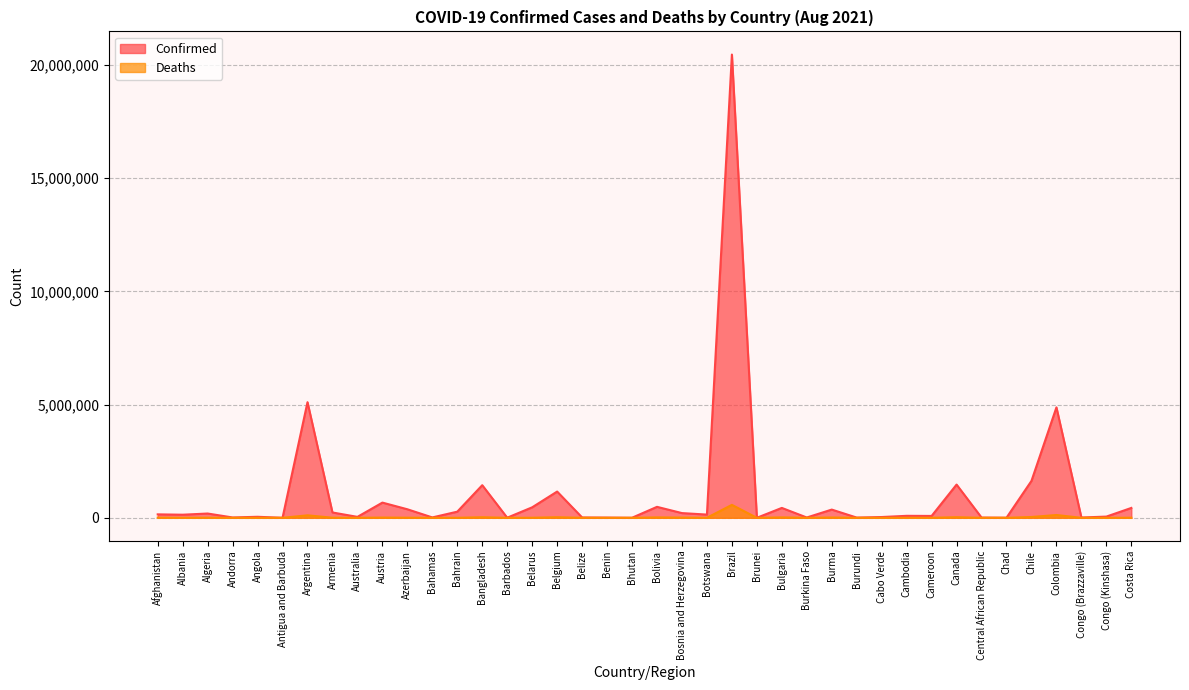

What is the total value across all series at Algeria?

194282